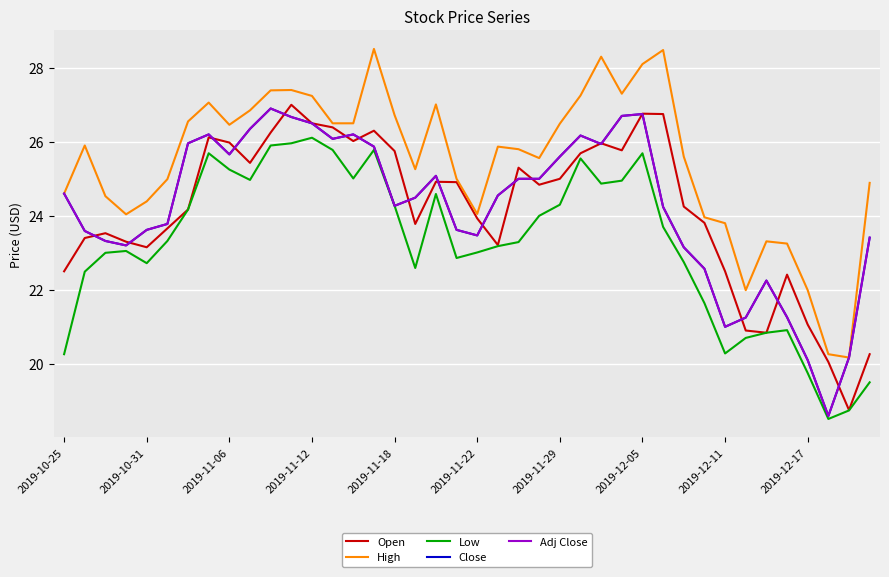

How many lines are shown in the chart?

5